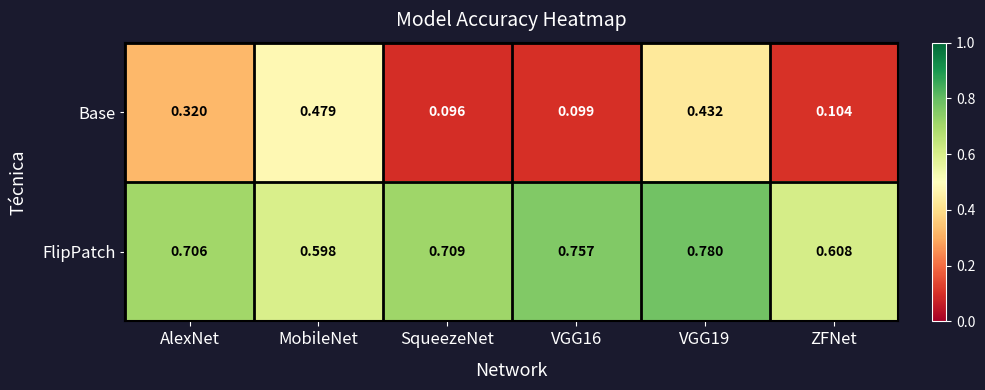

Which category has the lowest value across all series?

SqueezeNet